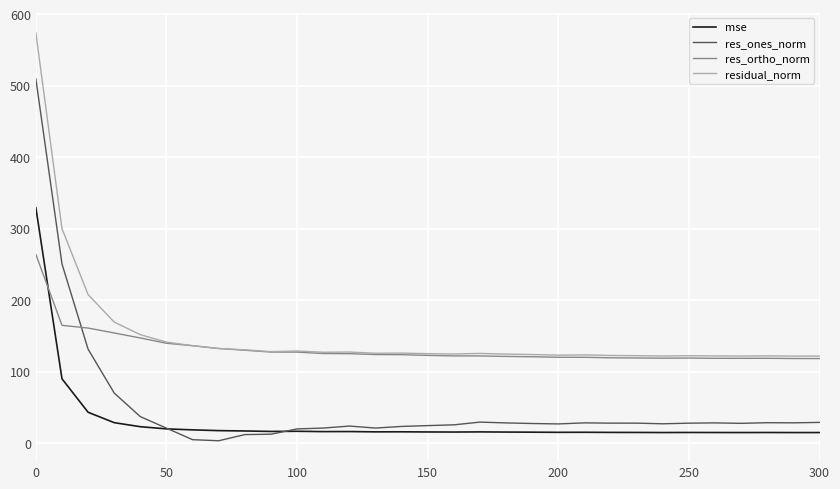

Which series has the largest range (max minus min)?

res_ones_norm